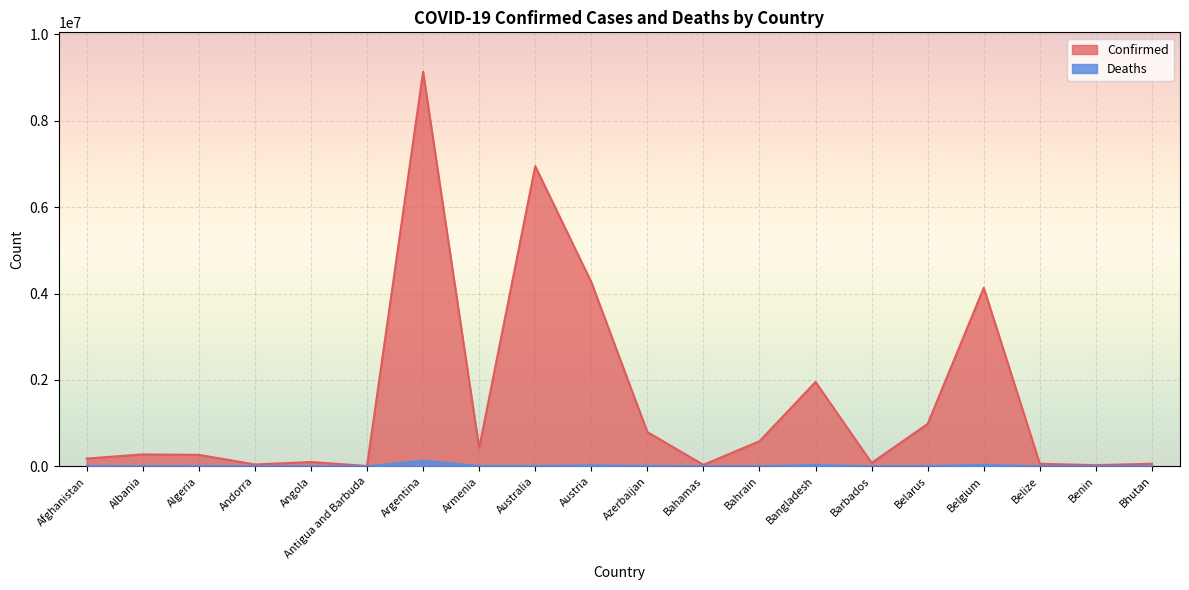

Which has a higher value, Albania or Andorra?

Albania